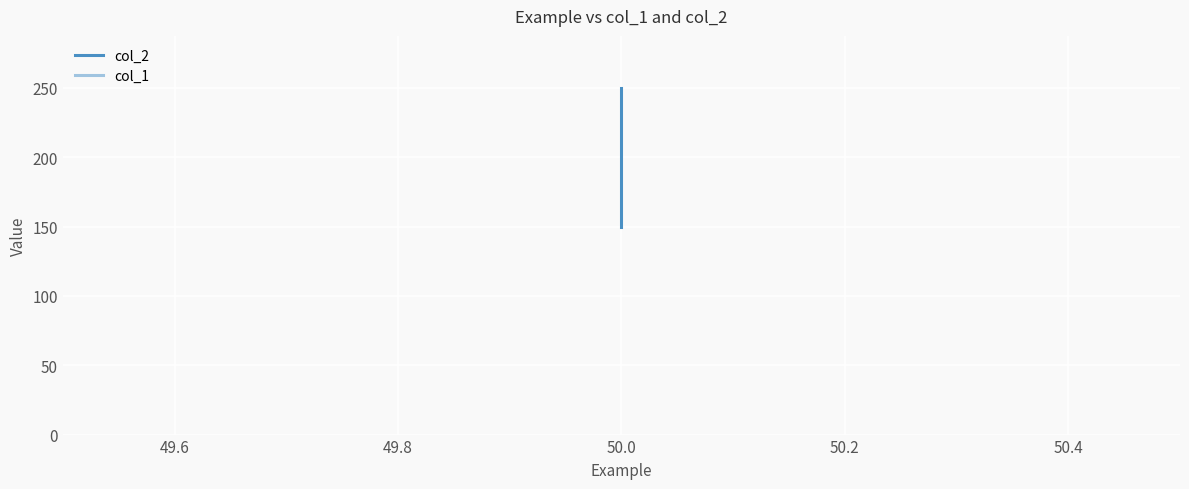

What is the sum of all col_1 values?

200